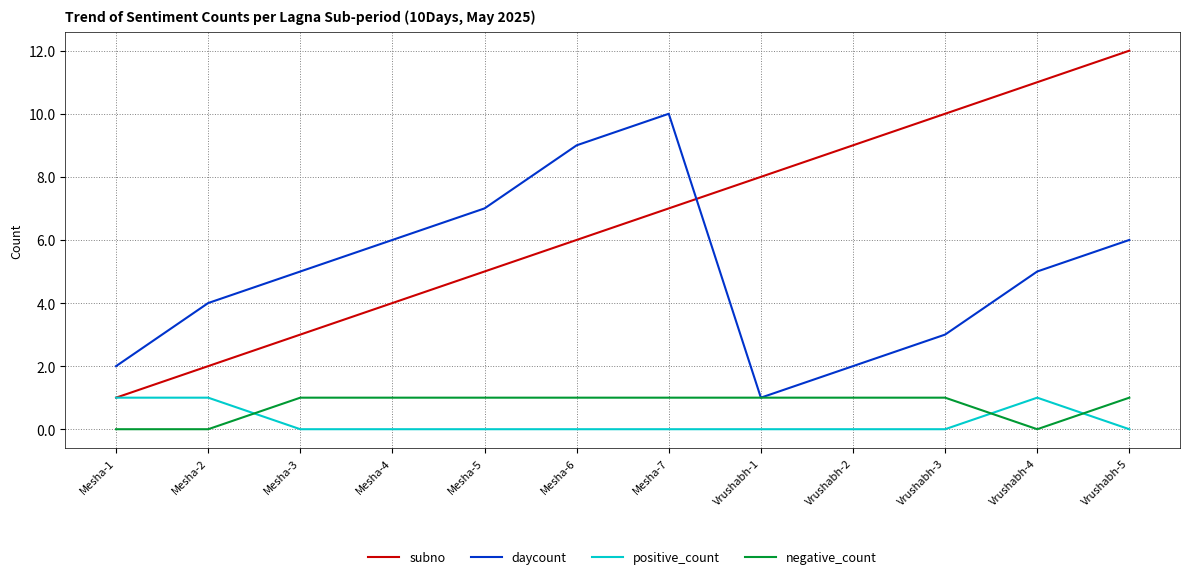

What position from the left is Mesha-5?

5